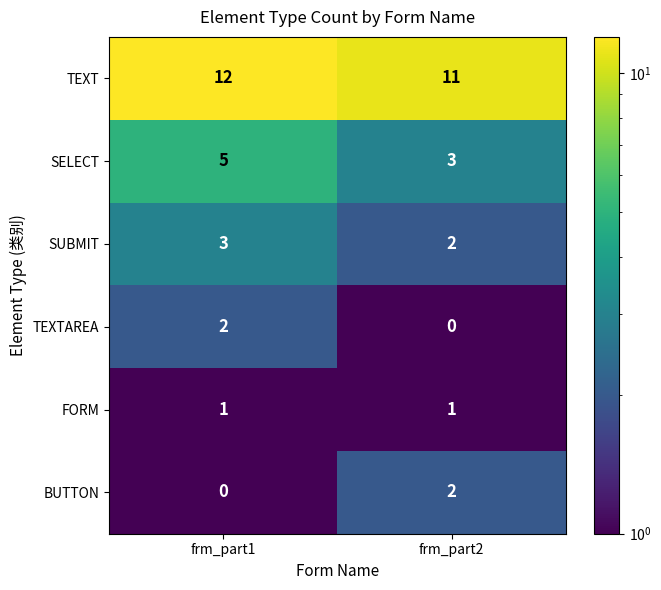

The FORM series shows 1 at frm_part1. True or false?

True